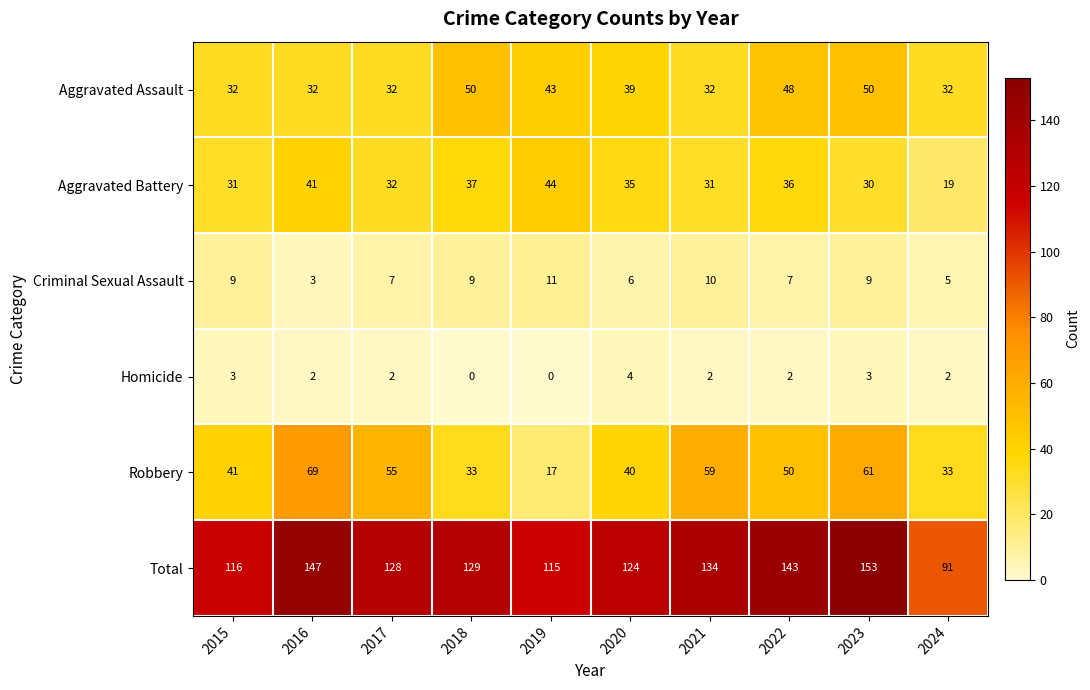

At how many categories does at least one series exceed 57?

10